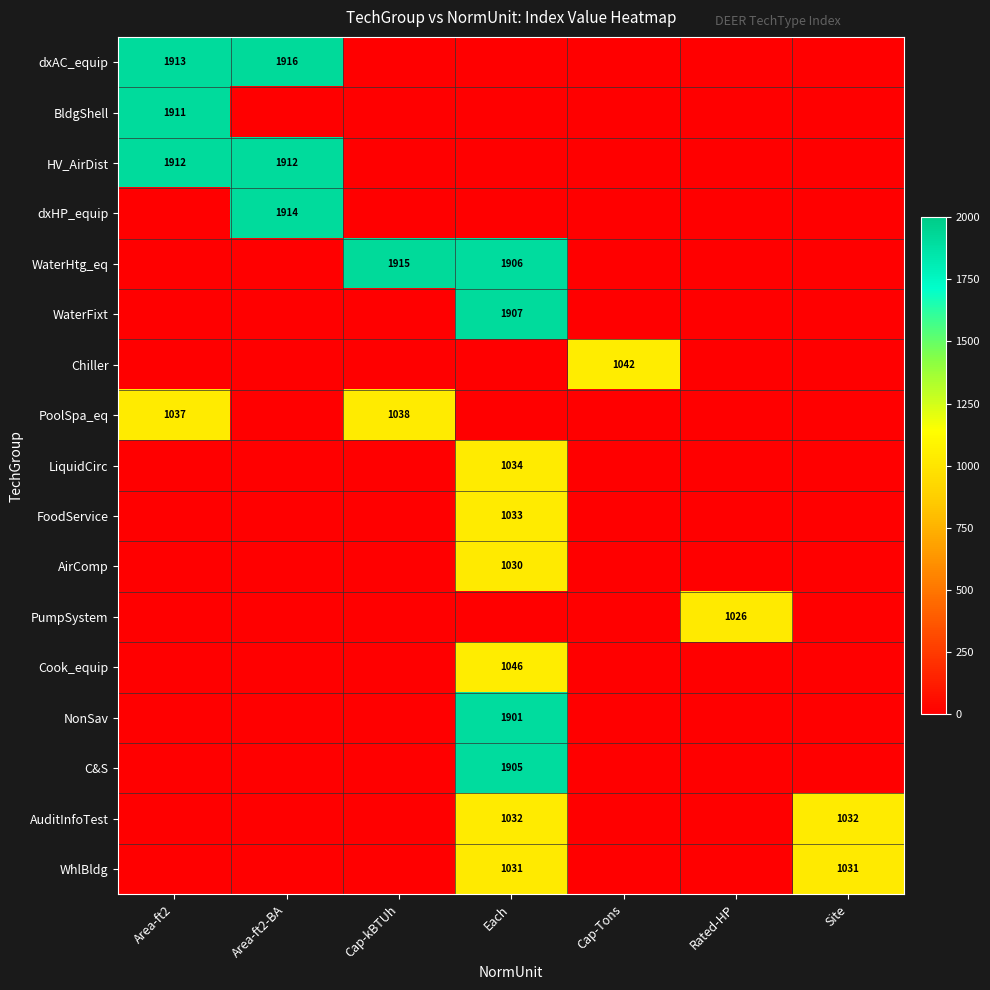

Is the value of PumpSystem at Site greater than the value of LiquidCirc at Area-ft2?

No